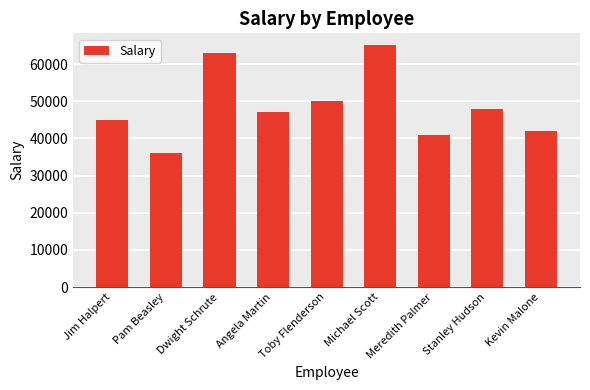

True or false: the data shows 47000 at Angela Martin.

True